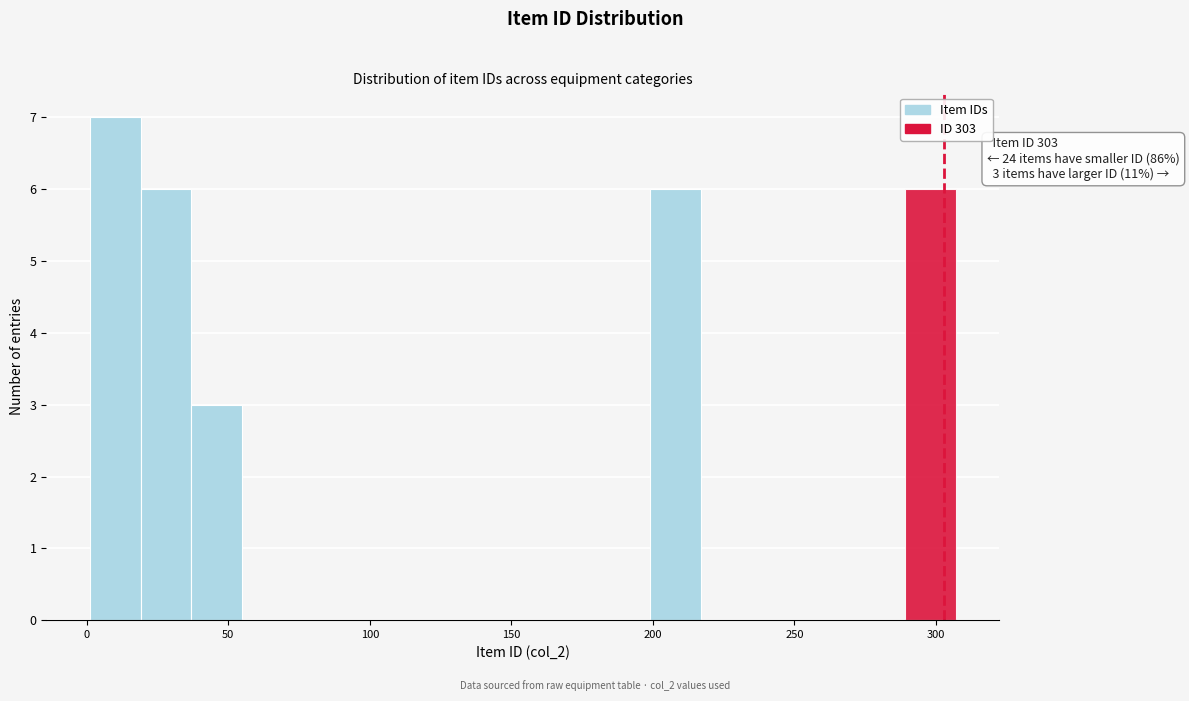

Around what value on the x-axis is the tallest bar? Give the approximate position of its centre, as read against the axis.

10